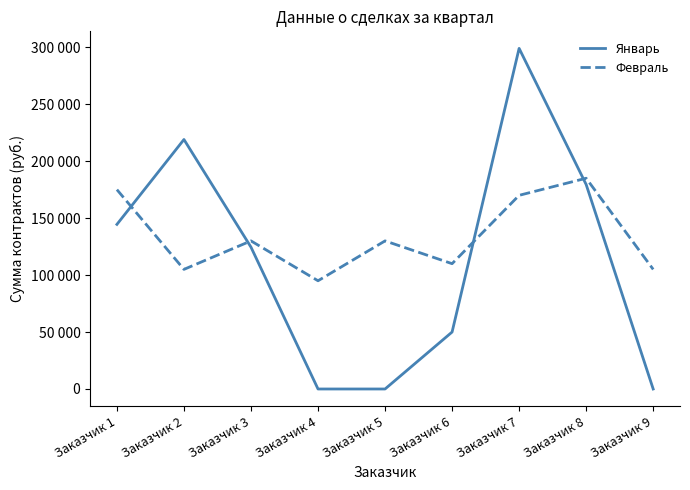

What are all the series names shown in the legend?

Январь, Февраль